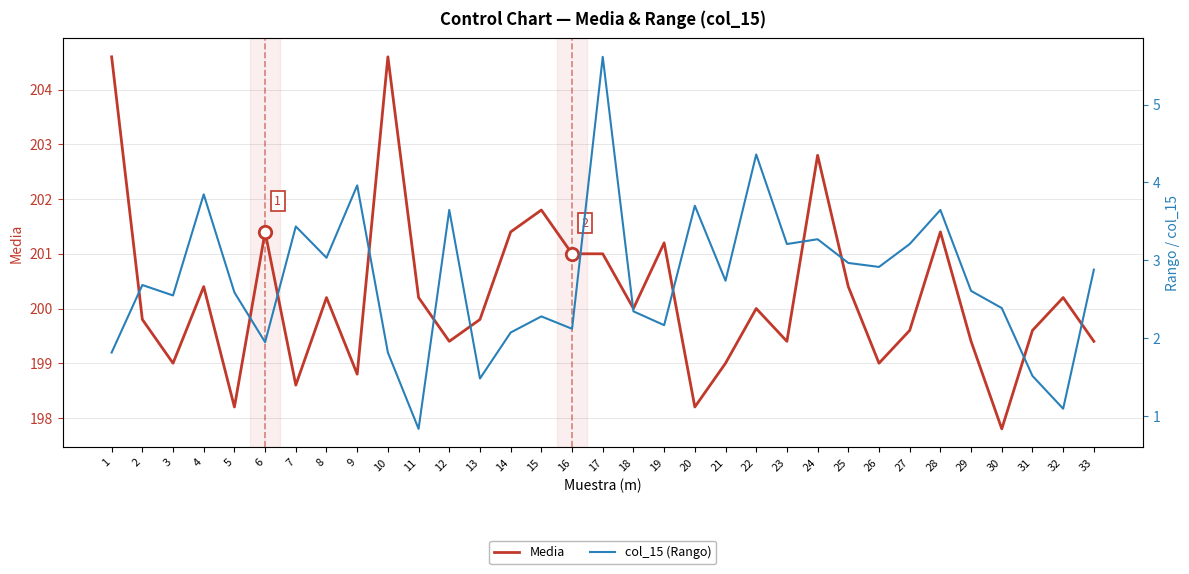

Which series has the widest spread of Y values?

Media